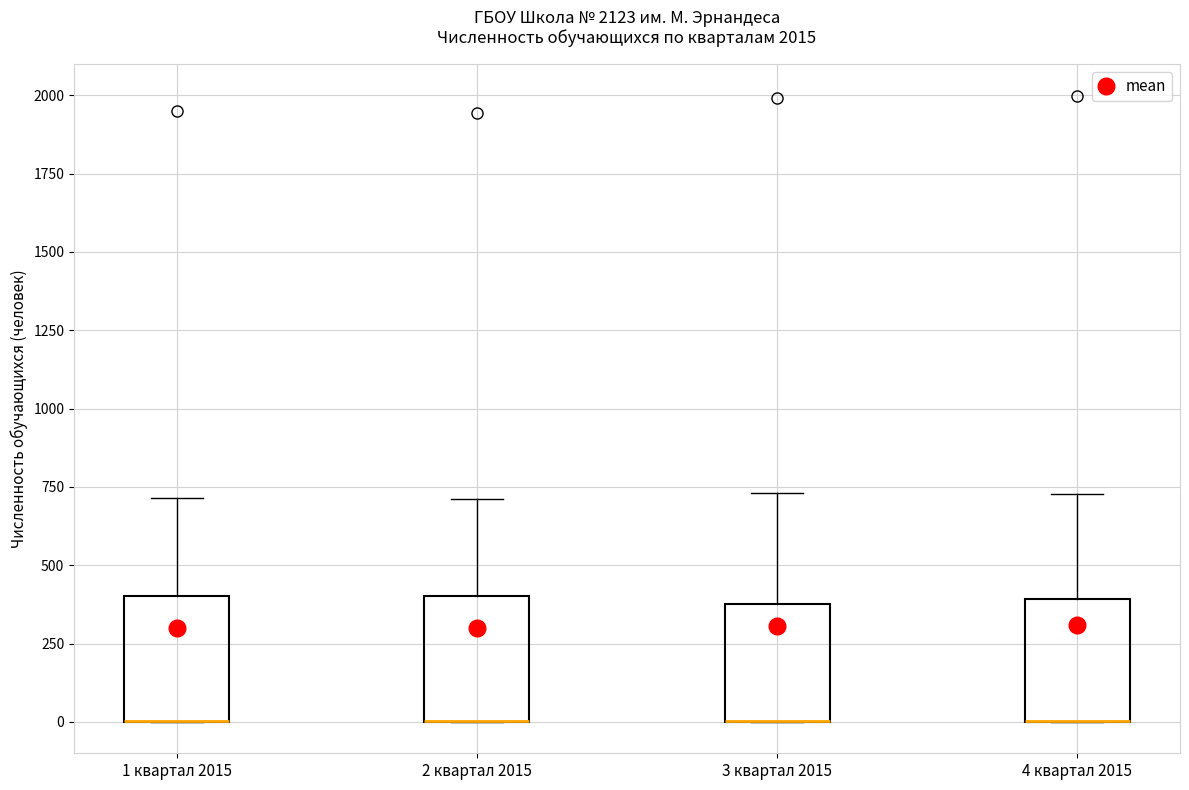

Reading left to right, transcribe this box plot: for each box, give where its median line is, the range the box spans, and where its two whiskers end, as read against the y-axis. The values are not printed on the chart, so give them approximately, as read against the axis.

1 квартал 2015: median 0 (drawn on the box's lower edge), box 0 to 400, whiskers 0 to 700
2 квартал 2015: median 0 (drawn on the box's lower edge), box 0 to 400, whiskers 0 to 700
3 квартал 2015: median 0 (drawn on the box's lower edge), box 0 to 400, whiskers 0 to 750
4 квартал 2015: median 0 (drawn on the box's lower edge), box 0 to 400, whiskers 0 to 750